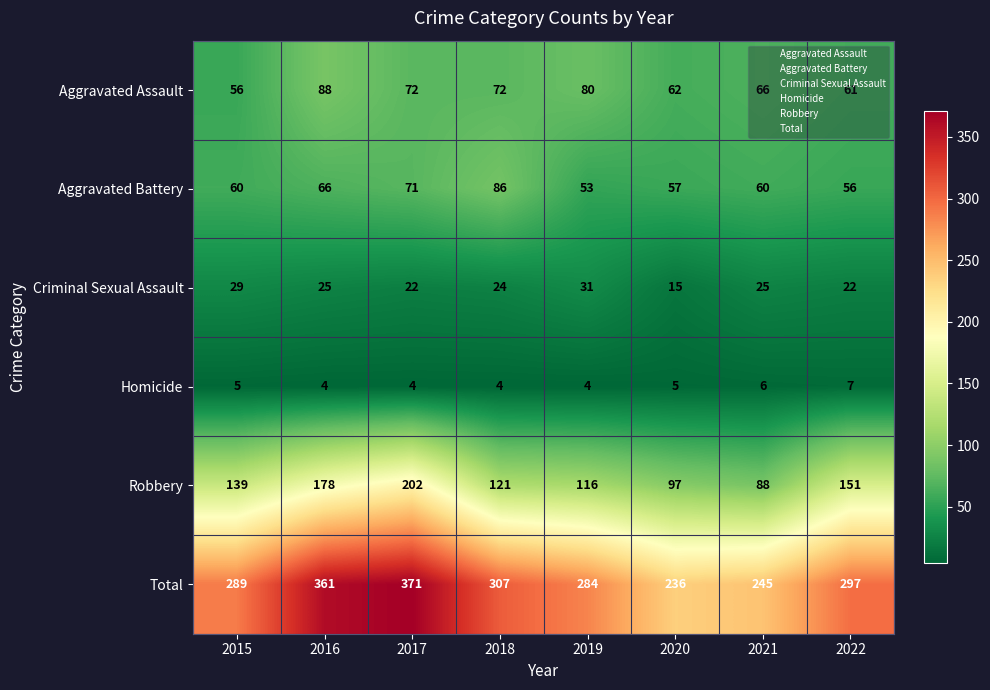

What is the minimum value shown in the chart?

4